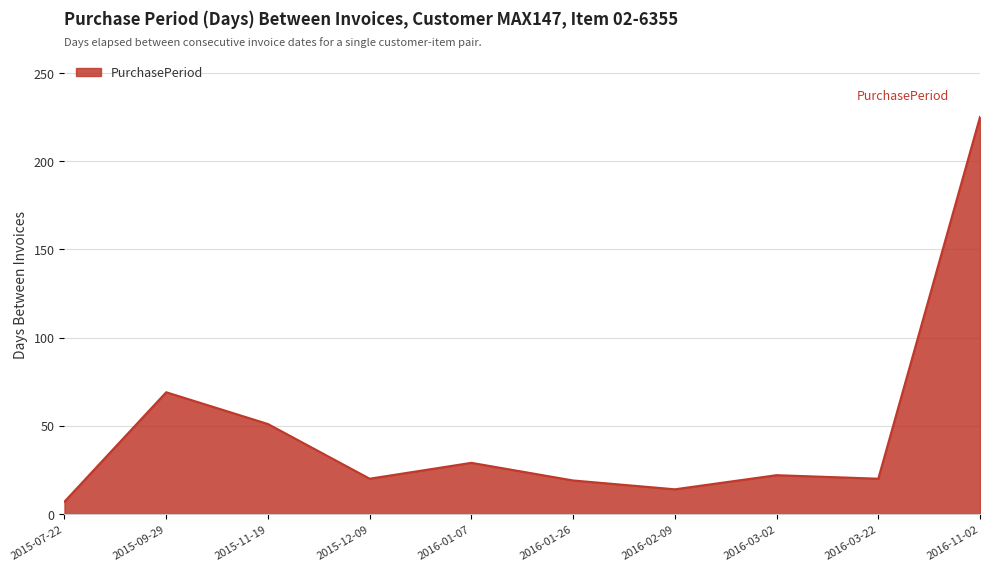

Which has a higher value, 2016-11-02 or 2016-02-09?

2016-11-02